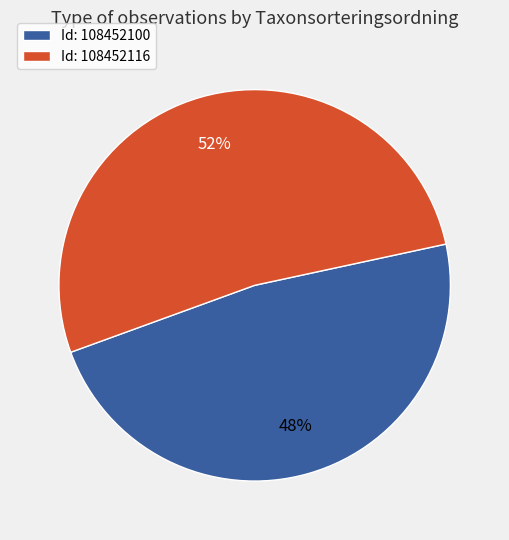

To the nearest percent, what is the average slice percentage?

50%